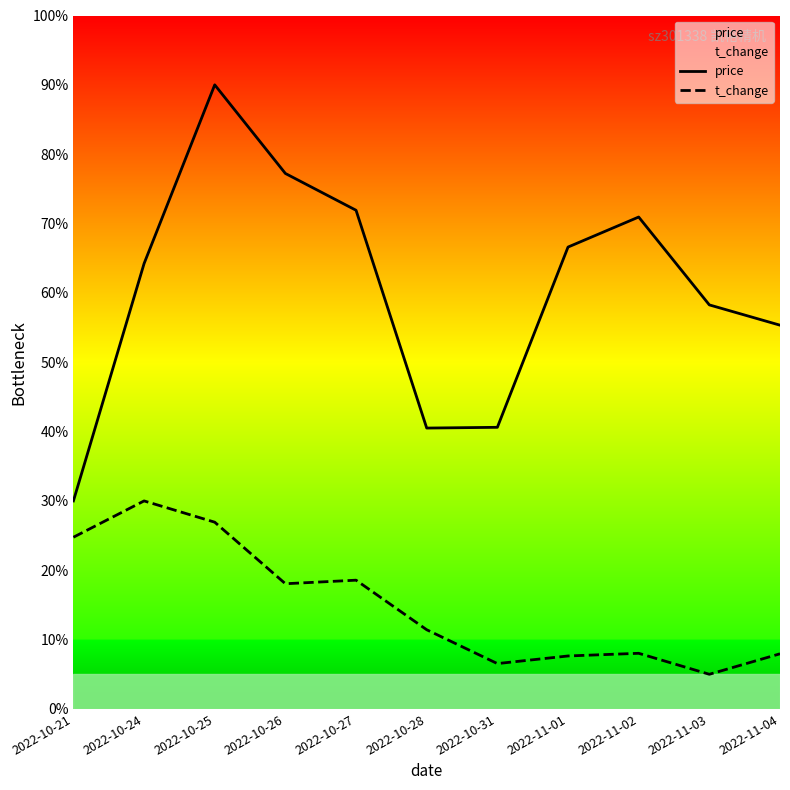

What is the average value of the t_change series?

15.0